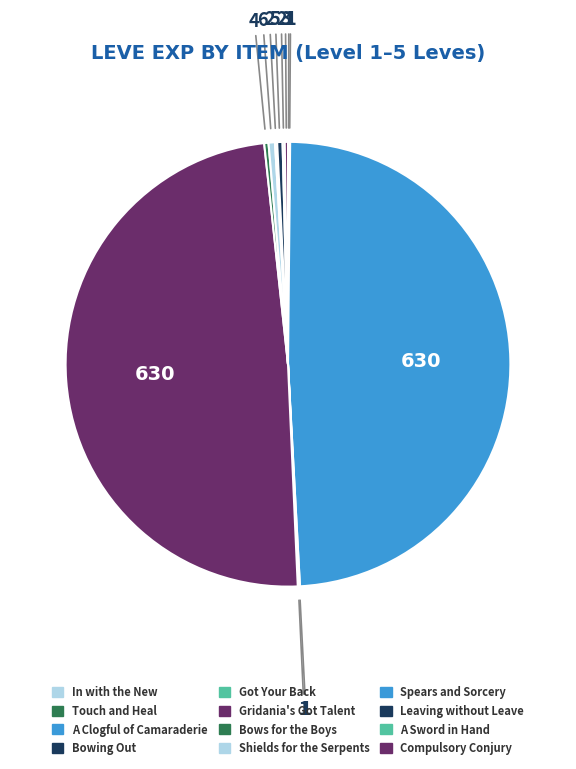

To the nearest percent, what is the average slice percentage?

8%